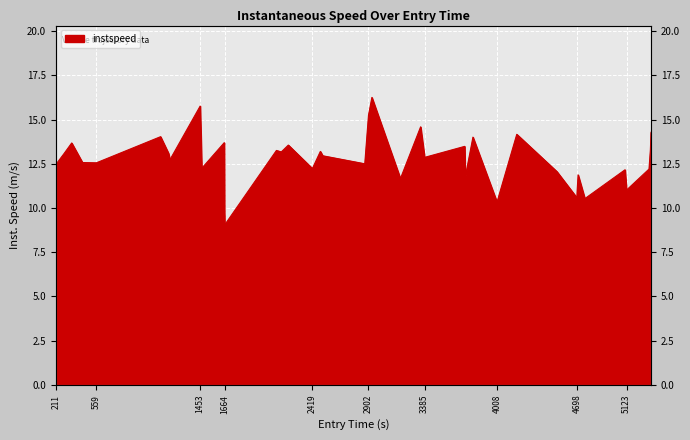

Count the number of values greater than 12.

30